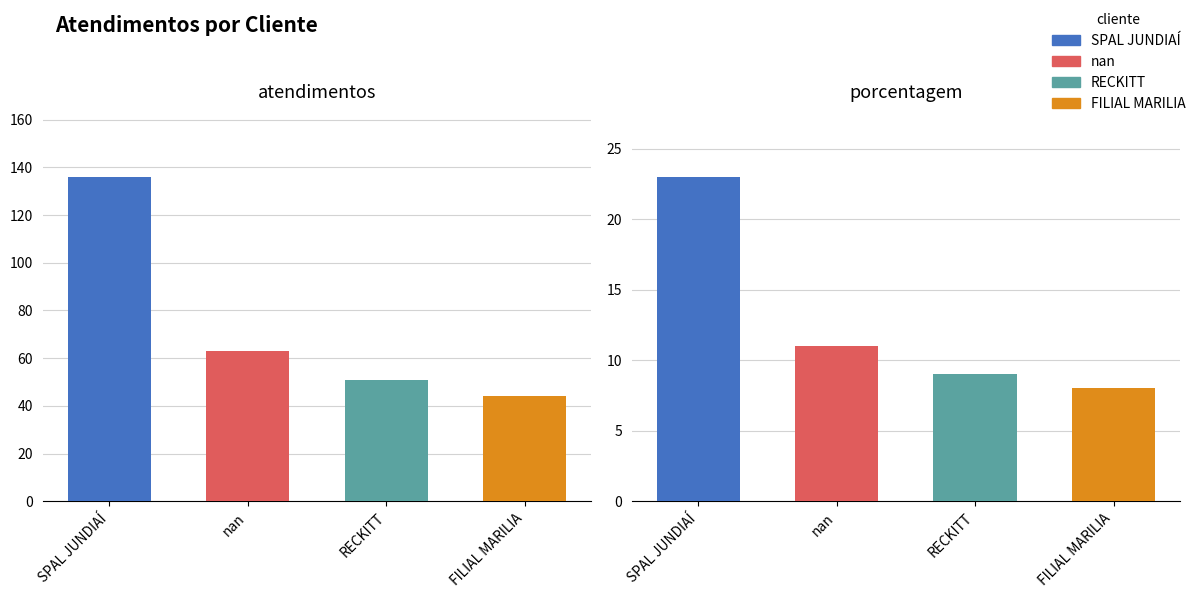

At which label does porcentagem first exceed 11?

SPAL JUNDIAÍ